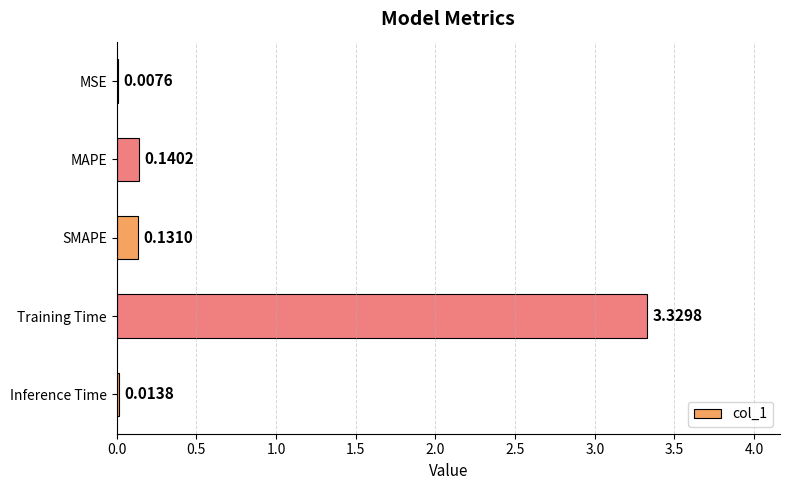

What is the sum of all values?

3.6